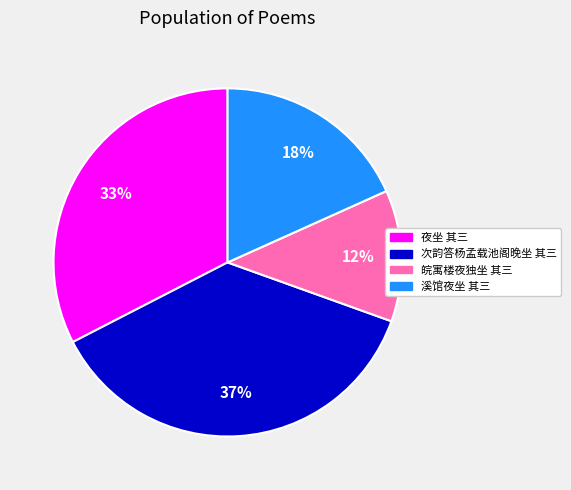

How many segments does this pie chart have?

4